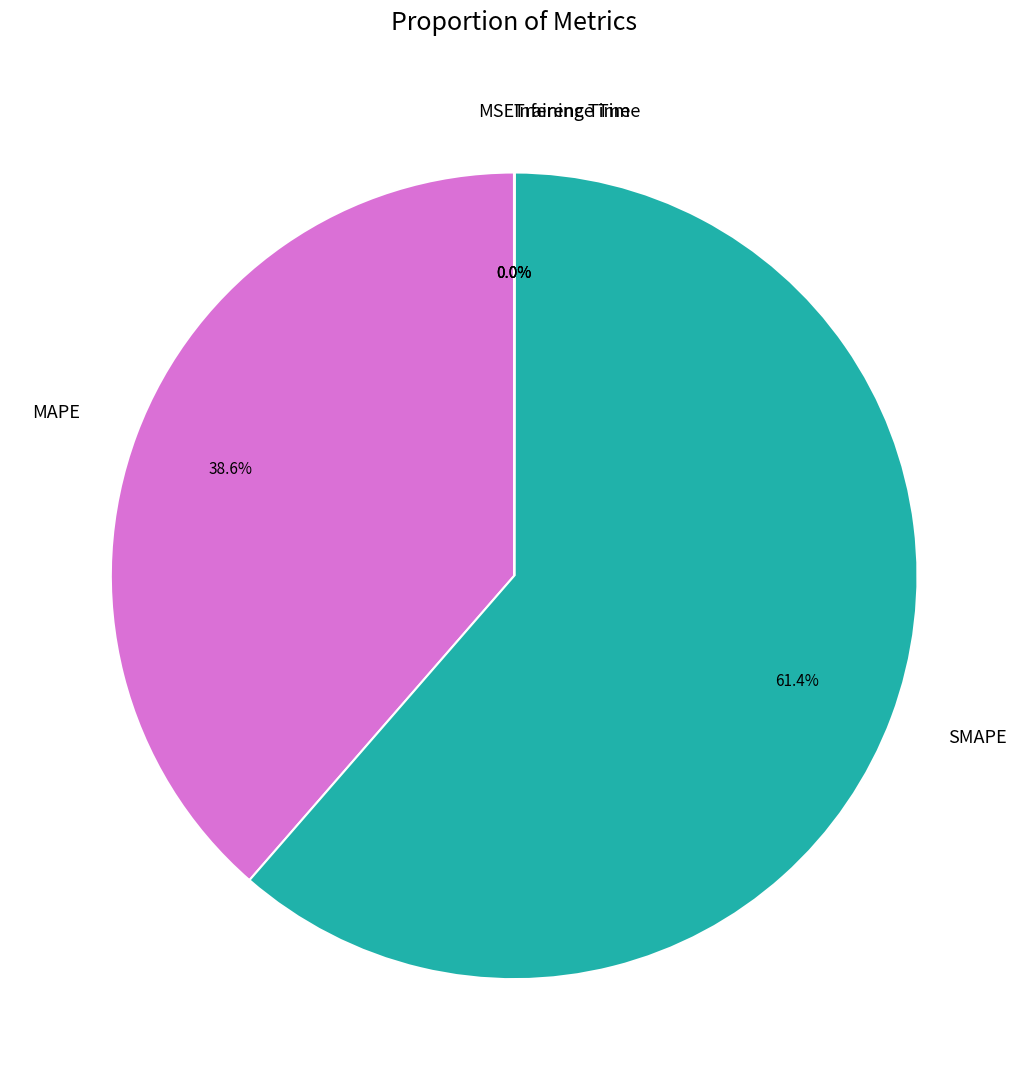

Is there a majority slice in this chart?

Yes